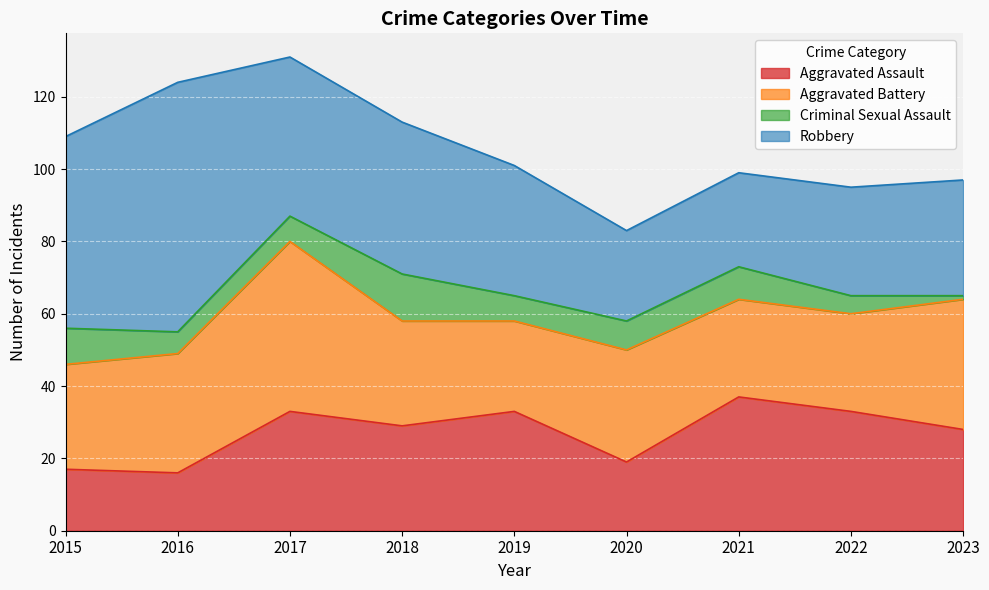

What is the maximum value shown in the chart?

69